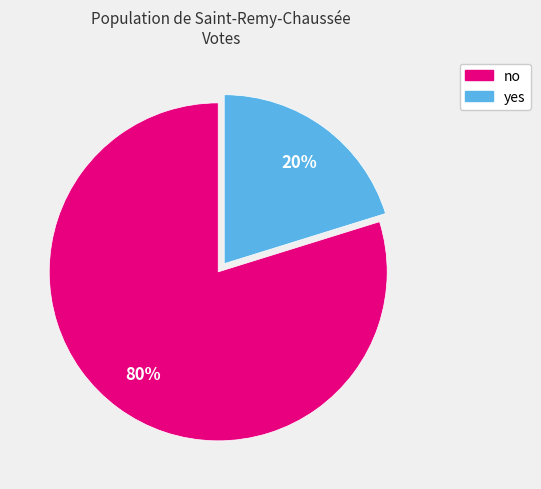

How many slices are in this pie chart?

2